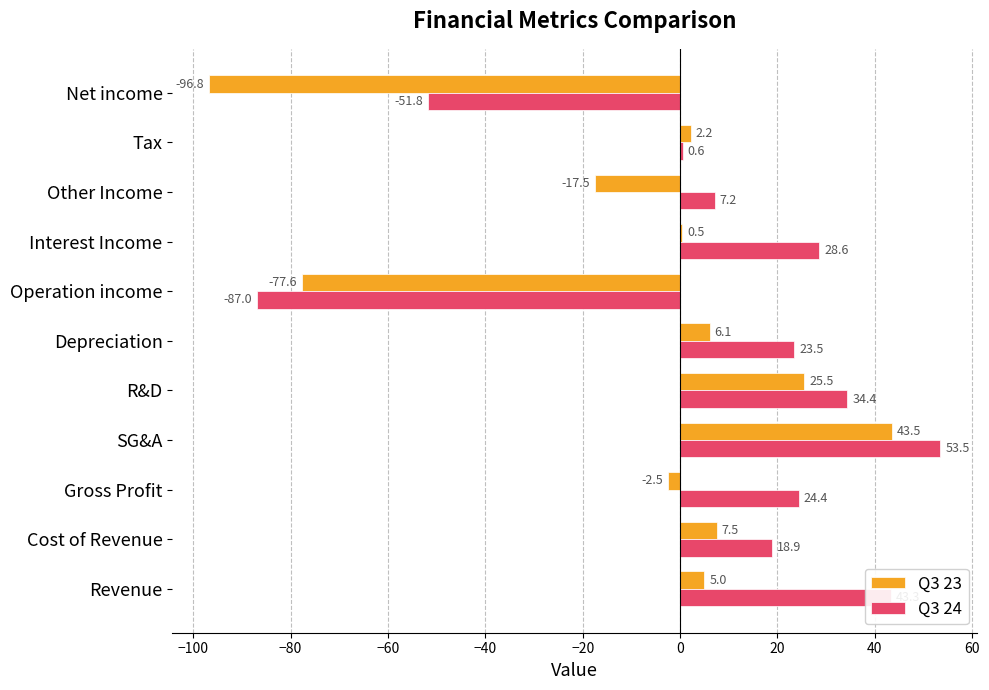

What is the difference between the Q3 23 values at Other Income and Operation income?

60.1